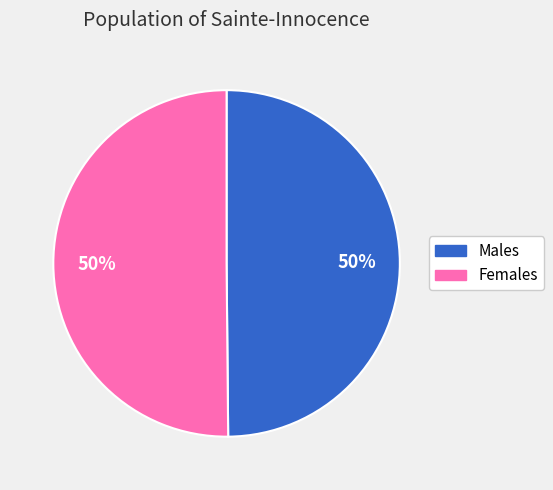

Combined, do Females and Males account for over 50%?

Yes